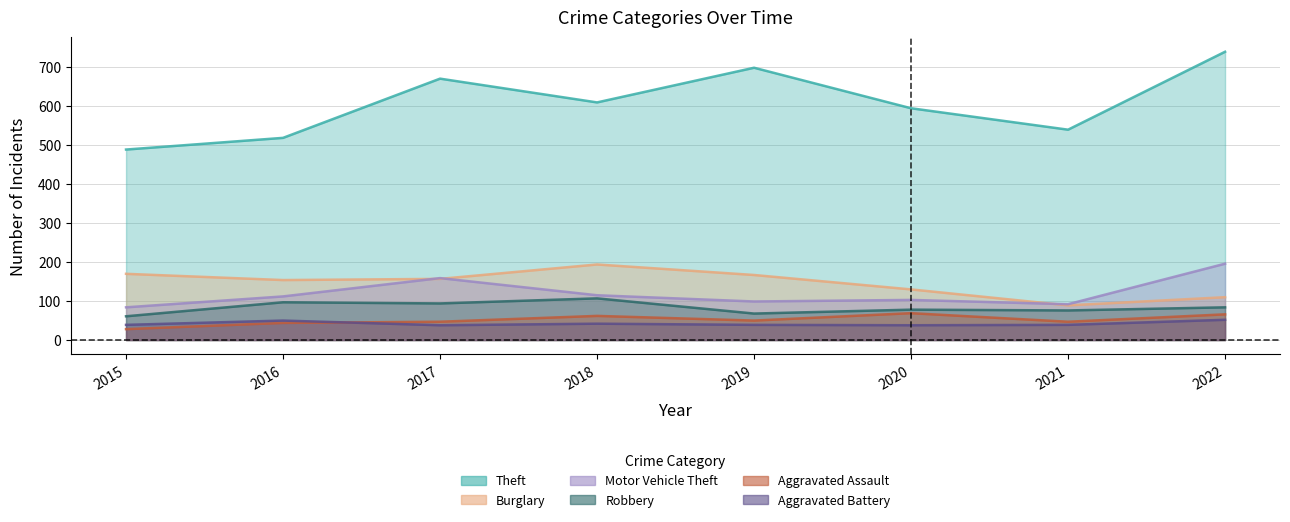

How many lines are shown in the chart?

6